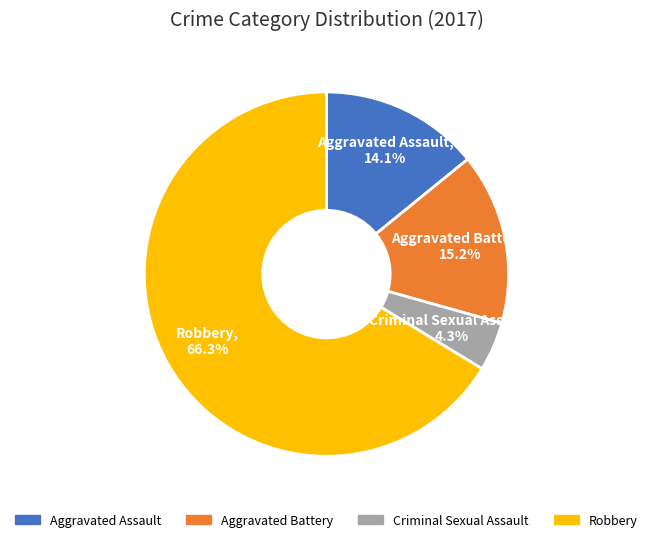

Is there any slice that represents more than half of the pie?

Yes